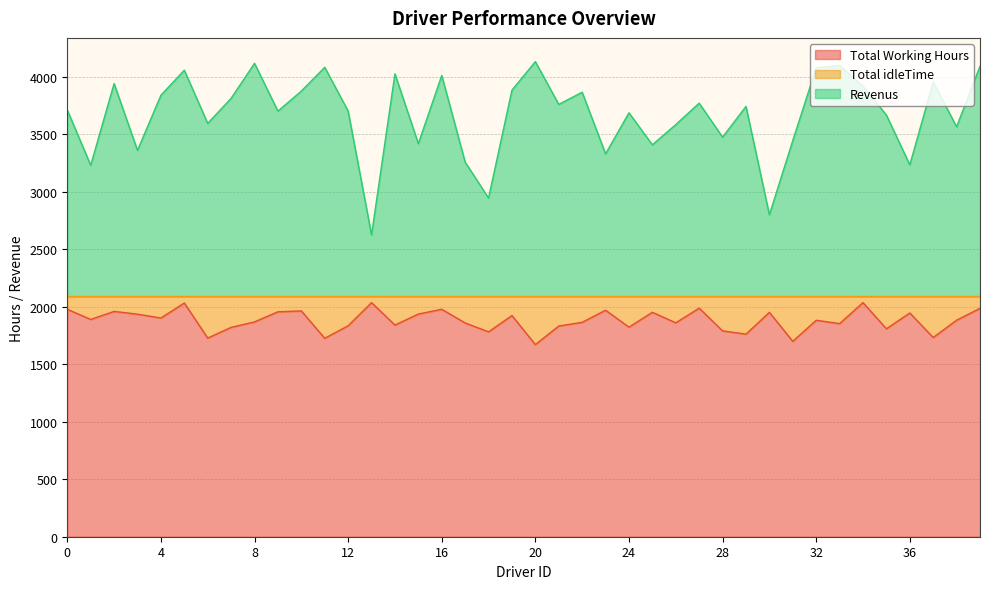

Does the chart have visible grid lines?

Yes